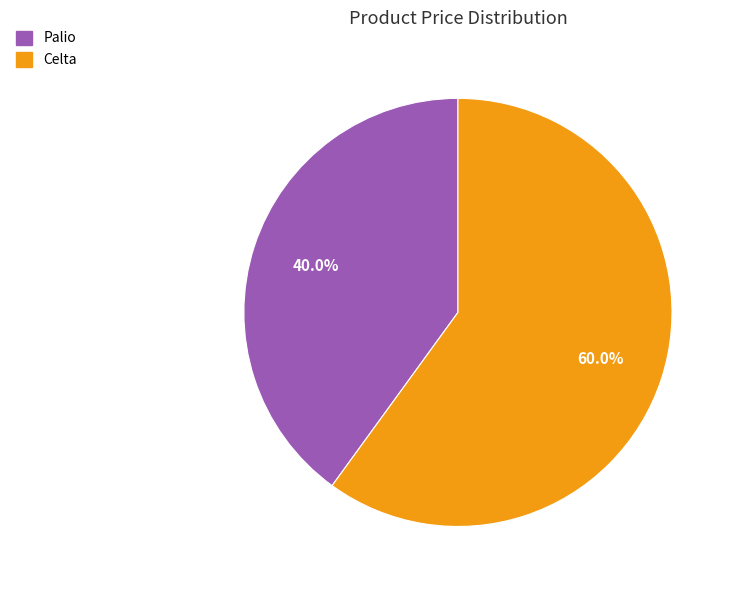

How many segments does this pie chart have?

2